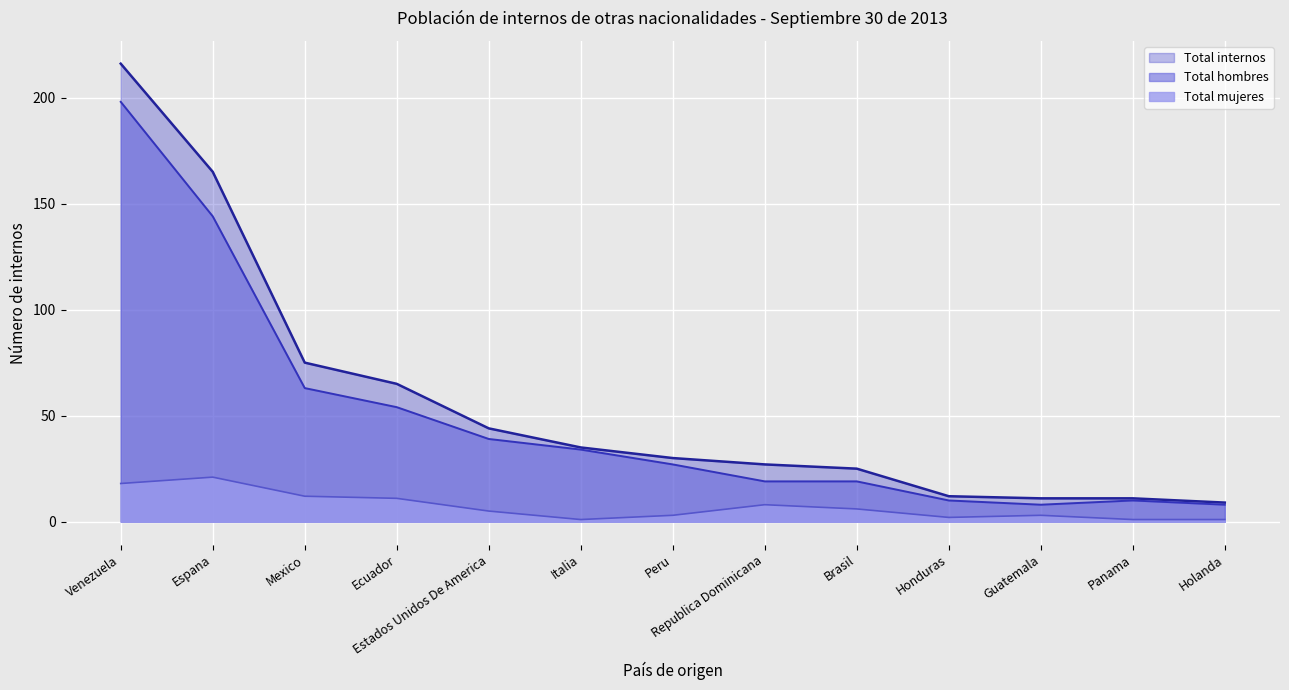

What is the difference between the maximum and minimum values in the Total mujeres series?

20